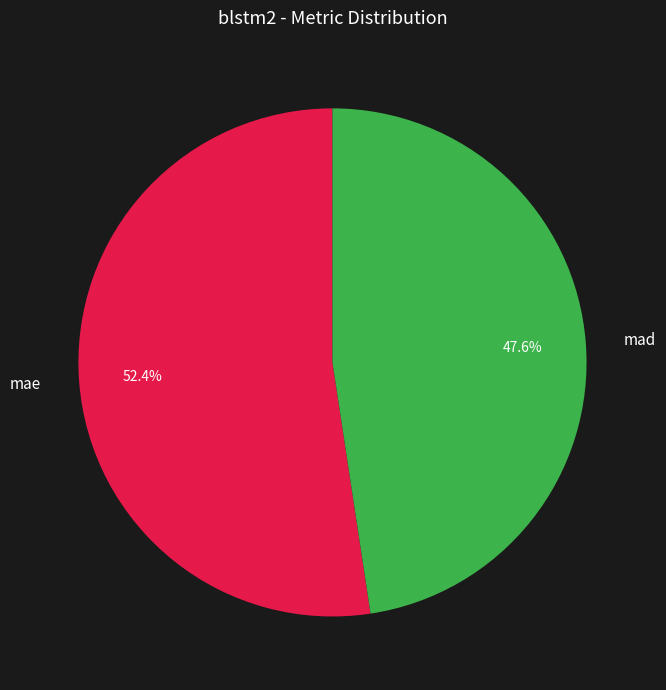

Between mad and mae, which is larger?

mae